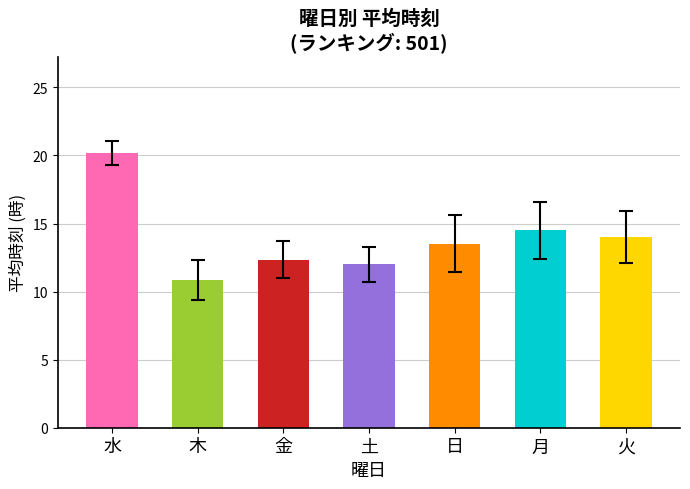

Are the bars grouped side by side (vs. stacked)?

No